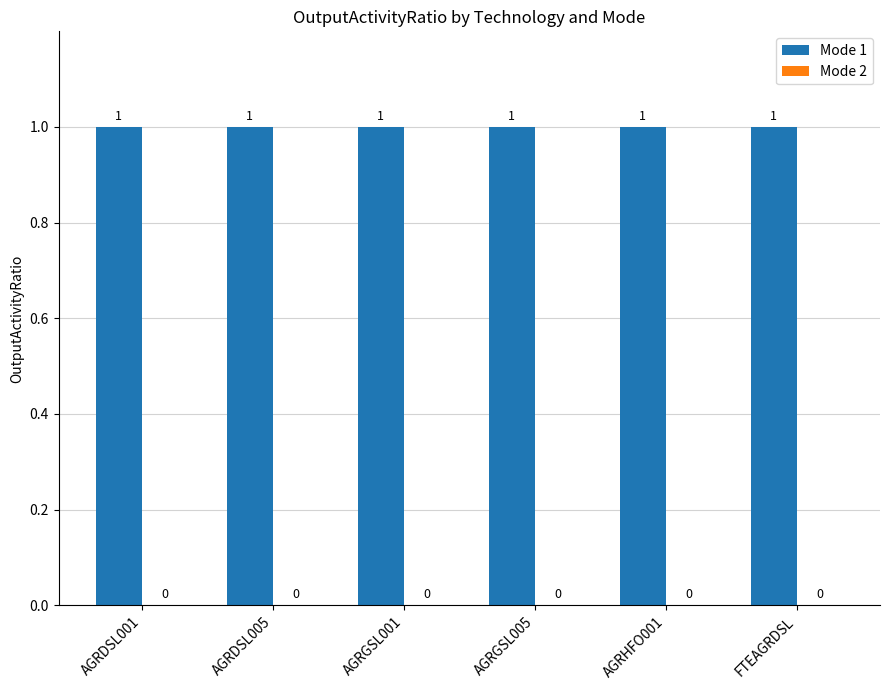

Reading right to left, extract all data points from this chart.

Mode 1: FTEAGRDSL=1	AGRHFO001=1	AGRGSL005=1	AGRGSL001=1	AGRDSL005=1	AGRDSL001=1
Mode 2: FTEAGRDSL=0	AGRHFO001=0	AGRGSL005=0	AGRGSL001=0	AGRDSL005=0	AGRDSL001=0